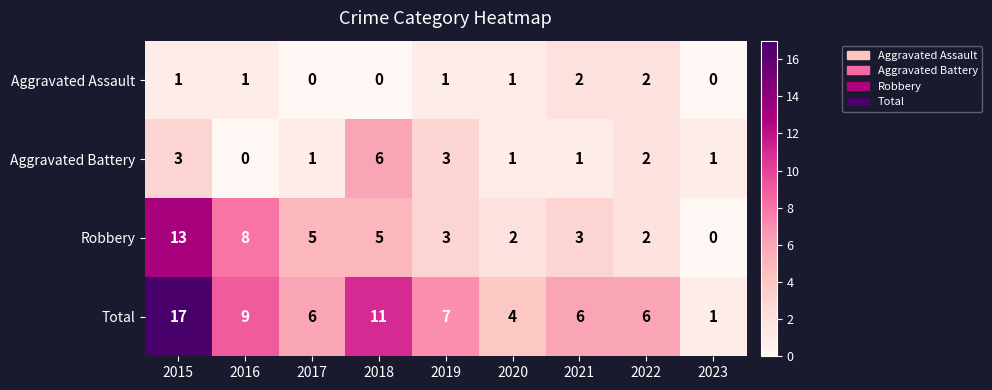

What is the sum of all Aggravated Assault values?

8